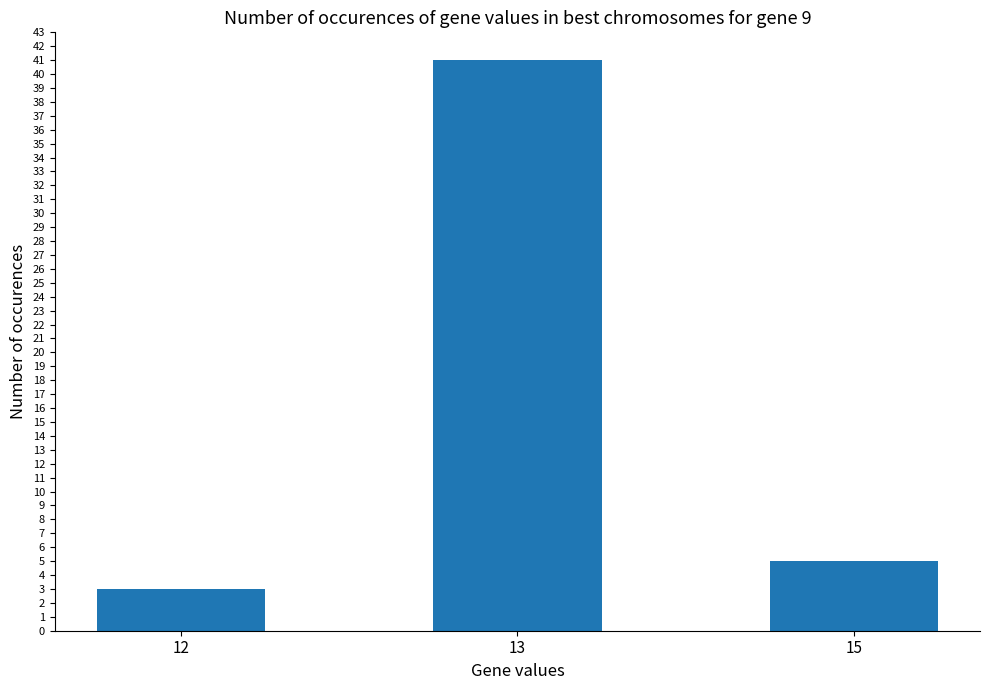

Which label corresponds to the smallest value in the chart?

12